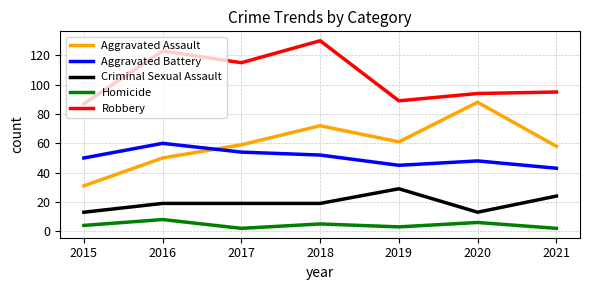

Reading left to right, transcribe all the data shown in this chart.

Aggravated Assault: 31	50	59	72	61	88	58
Aggravated Battery: 50	60	54	52	45	48	43
Criminal Sexual Assault: 13	19	19	19	29	13	24
Homicide: 4	8	2	5	3	6	2
Robbery: 87	123	115	130	89	94	95